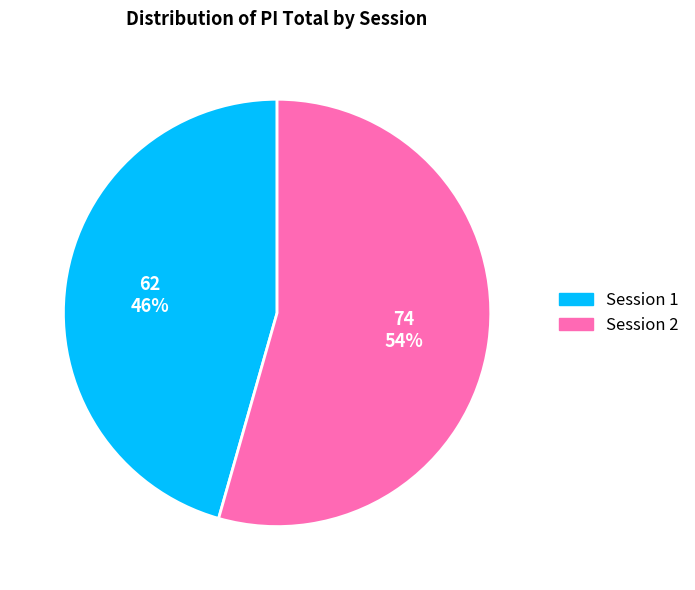

How many slices are in this pie chart?

2